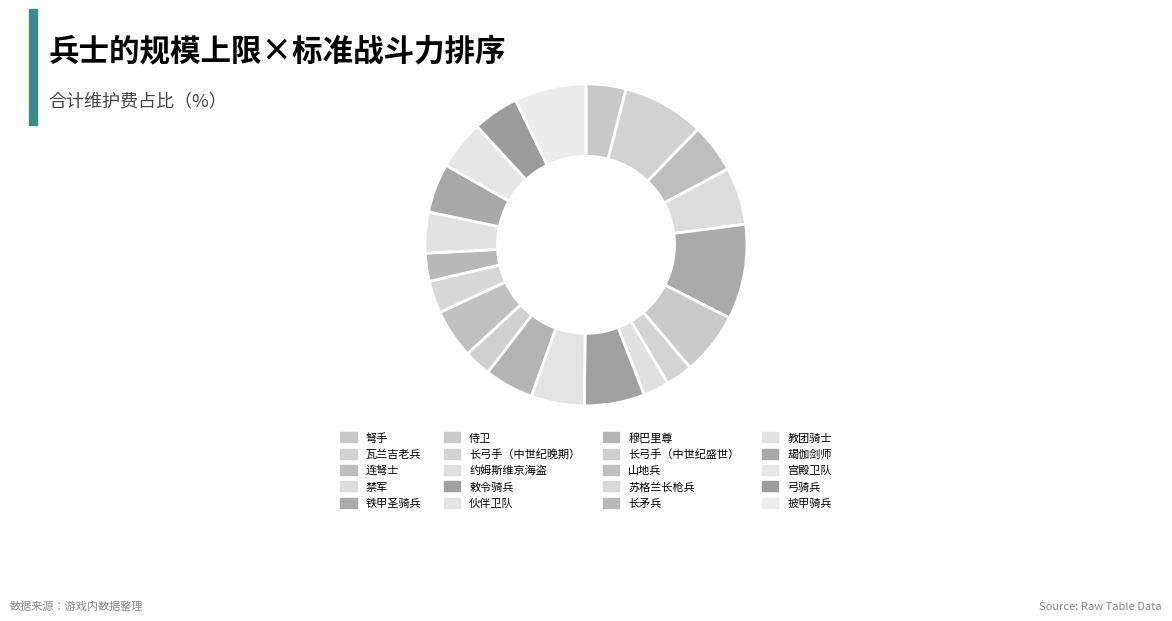

How many segments does this pie chart have?

20